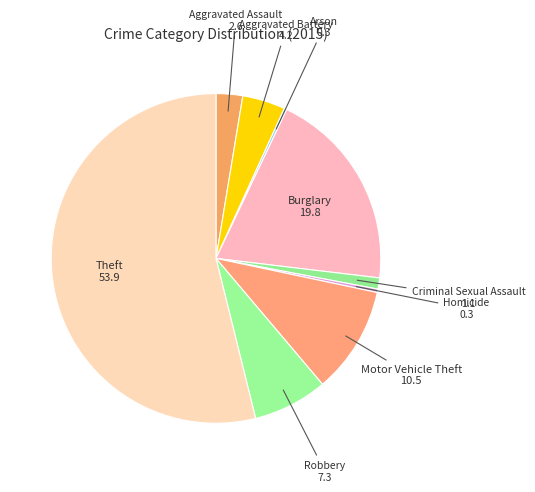

How many slices are in this pie chart?

9